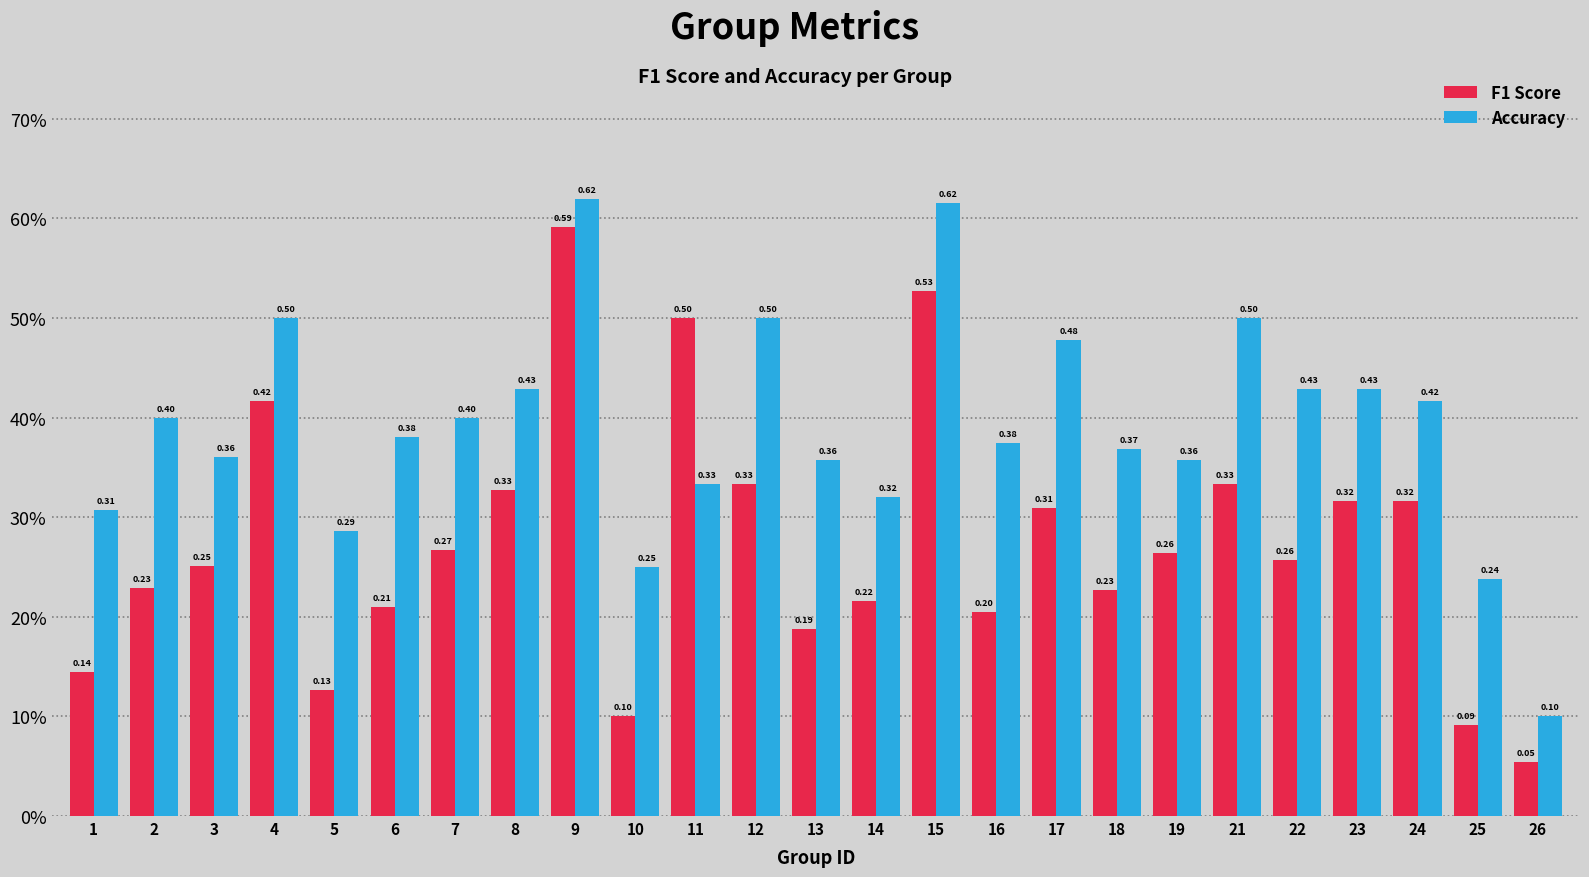

Which series has the largest range (max minus min)?

F1 Score